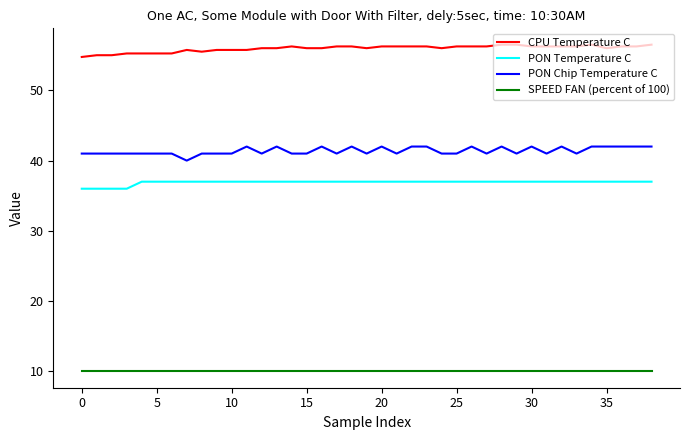

List the series in order of their peak value, highest first.

CPU Temperature C, PON Chip Temperature C, PON Temperature C, SPEED FAN (percent of 100)